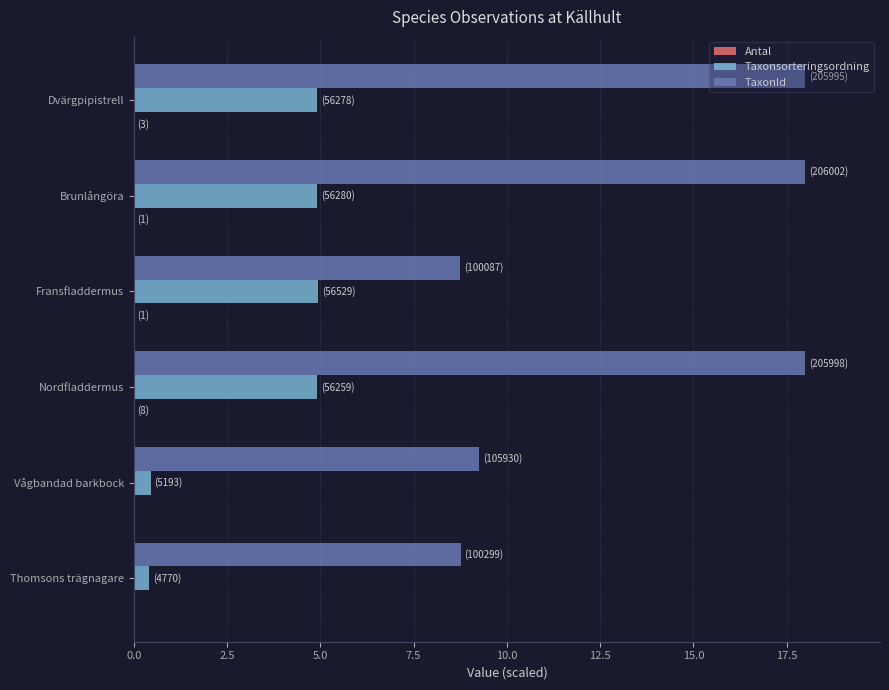

Which series has the largest total across all categories?

TaxonId